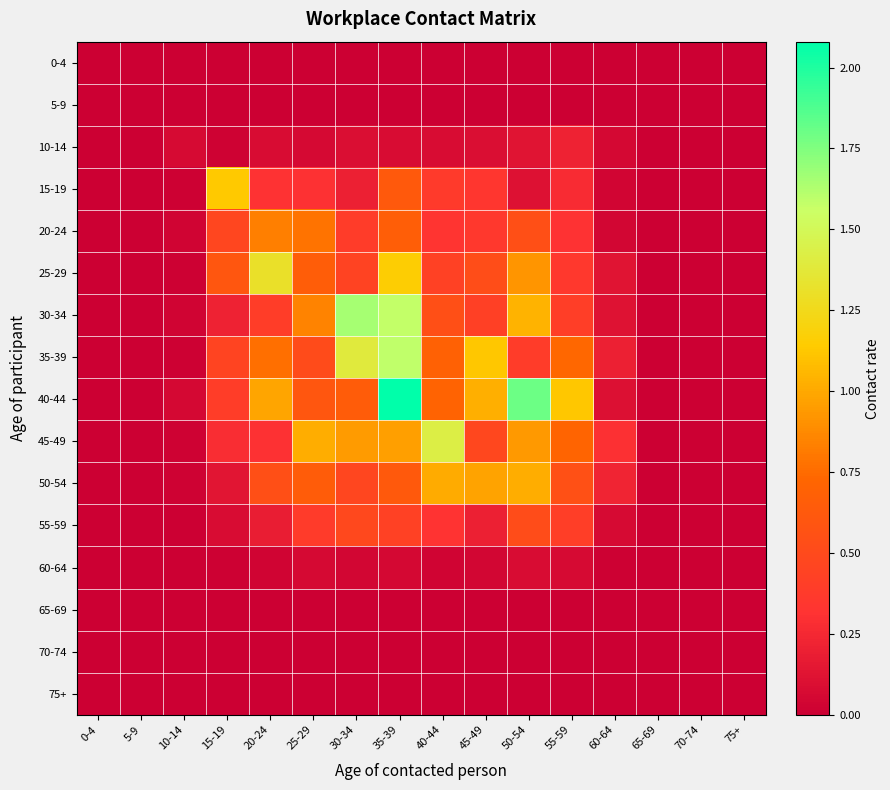

Reading left to right, list all the values displayed in this chart.

0-4: 0-4=0.0	5-9=0.0	10-14=0.0	15-19=0.0	20-24=0.0	25-29=0.0	30-34=0.0	35-39=0.0	40-44=0.0	45-49=0.0	50-54=0.0	55-59=0.0	60-64=0.0	65-69=0.0	70-74=0.0	75+=0.0
5-9: 0-4=0.0	5-9=0.0	10-14=0.0	15-19=0.0	20-24=0.0	25-29=0.0	30-34=0.0	35-39=0.0	40-44=0.0	45-49=0.0	50-54=0.0	55-59=0.0	60-64=0.0	65-69=0.0	70-74=0.0	75+=0.0
10-14: 0-4=0.0	5-9=0.0	10-14=0.1	15-19=0.0	20-24=0.1	25-29=0.1	30-34=0.1	35-39=0.1	40-44=0.1	45-49=0.1	50-54=0.1	55-59=0.2	60-64=0.1	65-69=0.0	70-74=0.0	75+=0.0
15-19: 0-4=0.0	5-9=0.0	10-14=0.0	15-19=1.1	20-24=0.3	25-29=0.3	30-34=0.2	35-39=0.6	40-44=0.4	45-49=0.3	50-54=0.1	55-59=0.3	60-64=0.0	65-69=0.0	70-74=0.0	75+=0.0
20-24: 0-4=0.0	5-9=0.0	10-14=0.0	15-19=0.5	20-24=0.8	25-29=0.8	30-34=0.4	35-39=0.7	40-44=0.3	45-49=0.4	50-54=0.5	55-59=0.3	60-64=0.0	65-69=0.0	70-74=0.0	75+=0.0
25-29: 0-4=0.0	5-9=0.0	10-14=0.0	15-19=0.6	20-24=1.3	25-29=0.7	30-34=0.5	35-39=1.2	40-44=0.4	45-49=0.5	50-54=0.9	55-59=0.4	60-64=0.1	65-69=0.0	70-74=0.0	75+=0.0
30-34: 0-4=0.0	5-9=0.0	10-14=0.0	15-19=0.2	20-24=0.4	25-29=0.9	30-34=1.7	35-39=1.6	40-44=0.5	45-49=0.4	50-54=1.0	55-59=0.4	60-64=0.1	65-69=0.0	70-74=0.0	75+=0.0
35-39: 0-4=0.0	5-9=0.0	10-14=0.0	15-19=0.5	20-24=0.8	25-29=0.5	30-34=1.4	35-39=1.6	40-44=0.7	45-49=1.1	50-54=0.4	55-59=0.7	60-64=0.2	65-69=0.0	70-74=0.0	75+=0.0
40-44: 0-4=0.0	5-9=0.0	10-14=0.1	15-19=0.4	20-24=1.0	25-29=0.6	30-34=0.7	35-39=2.1	40-44=0.7	45-49=1.0	50-54=1.8	55-59=1.1	60-64=0.1	65-69=0.0	70-74=0.0	75+=0.0
45-49: 0-4=0.0	5-9=0.0	10-14=0.0	15-19=0.3	20-24=0.3	25-29=1.0	30-34=0.9	35-39=1.0	40-44=1.4	45-49=0.5	50-54=0.9	55-59=0.7	60-64=0.3	65-69=0.0	70-74=0.0	75+=0.0
50-54: 0-4=0.0	5-9=0.0	10-14=0.0	15-19=0.1	20-24=0.6	25-29=0.7	30-34=0.5	35-39=0.6	40-44=1.0	45-49=1.0	50-54=1.0	55-59=0.6	60-64=0.2	65-69=0.0	70-74=0.0	75+=0.0
55-59: 0-4=0.0	5-9=0.0	10-14=0.0	15-19=0.1	20-24=0.2	25-29=0.4	30-34=0.5	35-39=0.4	40-44=0.3	45-49=0.2	50-54=0.5	55-59=0.4	60-64=0.1	65-69=0.0	70-74=0.0	75+=0.0
60-64: 0-4=0.0	5-9=0.0	10-14=0.0	15-19=0.0	20-24=0.0	25-29=0.1	30-34=0.0	35-39=0.1	40-44=0.0	45-49=0.0	50-54=0.1	55-59=0.1	60-64=0.0	65-69=0.0	70-74=0.0	75+=0.0
65-69: 0-4=0.0	5-9=0.0	10-14=0.0	15-19=0.0	20-24=0.0	25-29=0.0	30-34=0.0	35-39=0.0	40-44=0.0	45-49=0.0	50-54=0.0	55-59=0.0	60-64=0.0	65-69=0.0	70-74=0.0	75+=0.0
70-74: 0-4=0.0	5-9=0.0	10-14=0.0	15-19=0.0	20-24=0.0	25-29=0.0	30-34=0.0	35-39=0.0	40-44=0.0	45-49=0.0	50-54=0.0	55-59=0.0	60-64=0.0	65-69=0.0	70-74=0.0	75+=0.0
75+: 0-4=0.0	5-9=0.0	10-14=0.0	15-19=0.0	20-24=0.0	25-29=0.0	30-34=0.0	35-39=0.0	40-44=0.0	45-49=0.0	50-54=0.0	55-59=0.0	60-64=0.0	65-69=0.0	70-74=0.0	75+=0.0